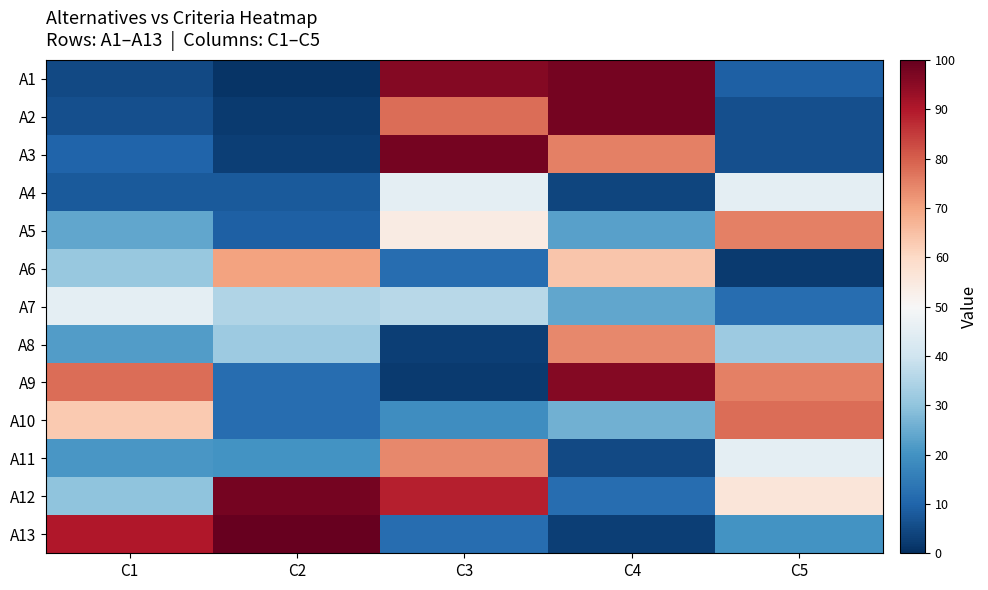

How many series are shown in this chart?

13